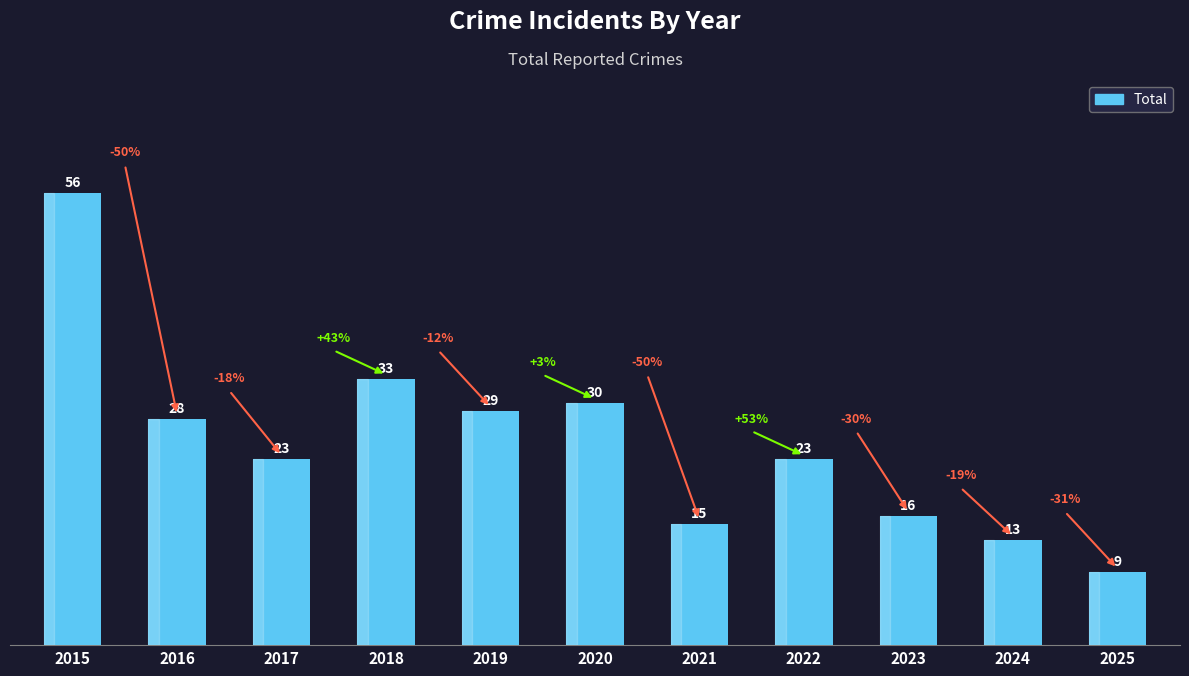

Which category has the highest value across all series?

2015